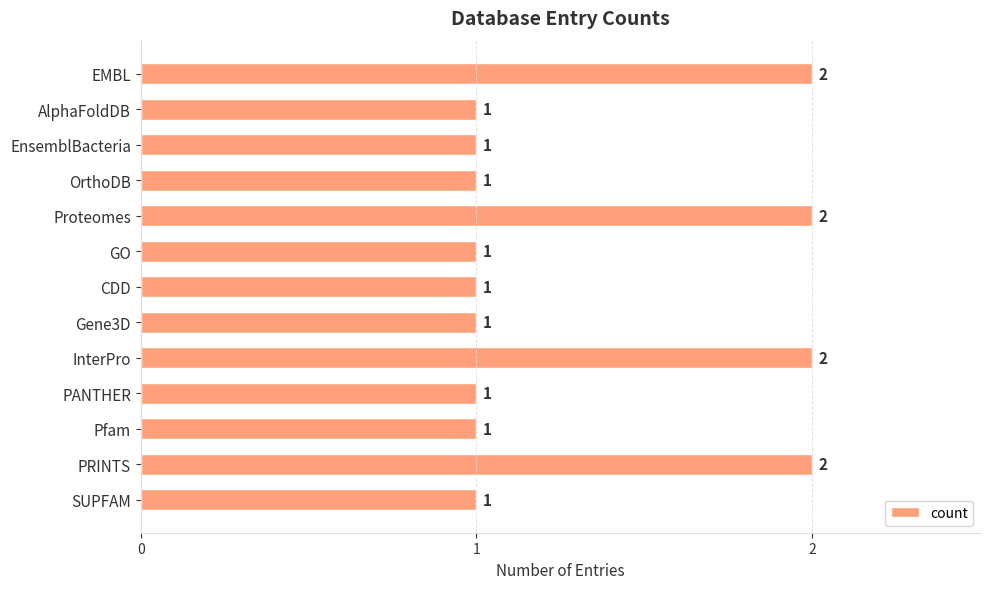

The chart shows a value of 1 at AlphaFoldDB. True or false?

True